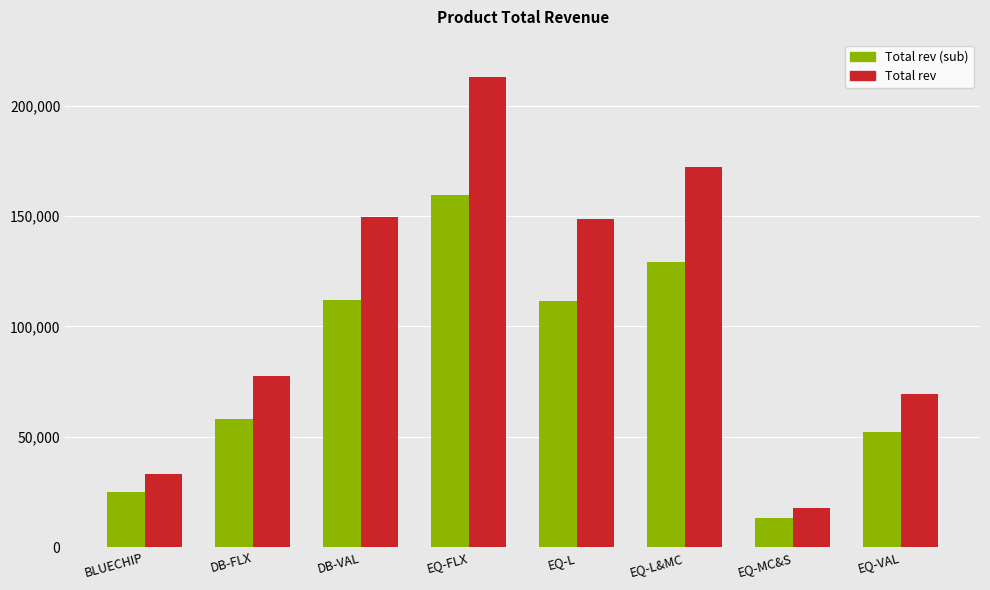

The Total rev (sub) series shows 159714.2 at EQ-FLX. True or false?

True